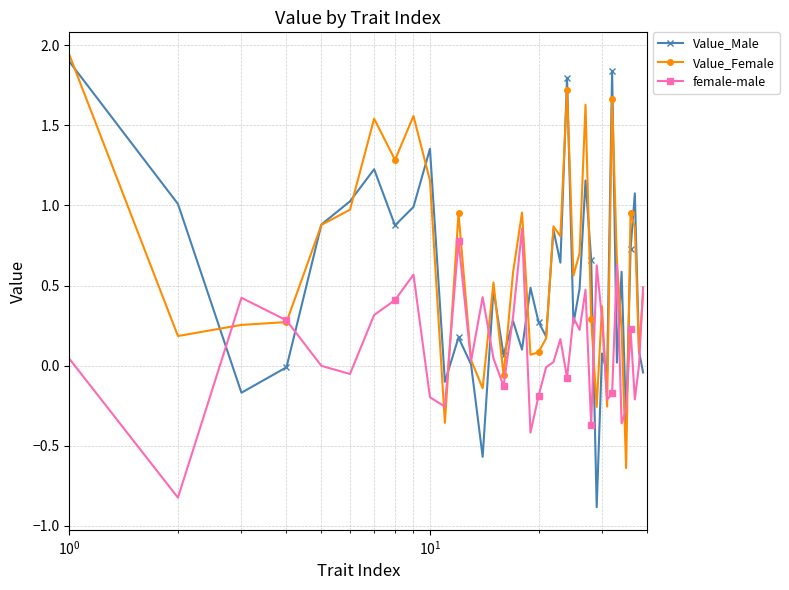

List the series in order of their overall mean, lowest first.

female-male, Value_Male, Value_Female